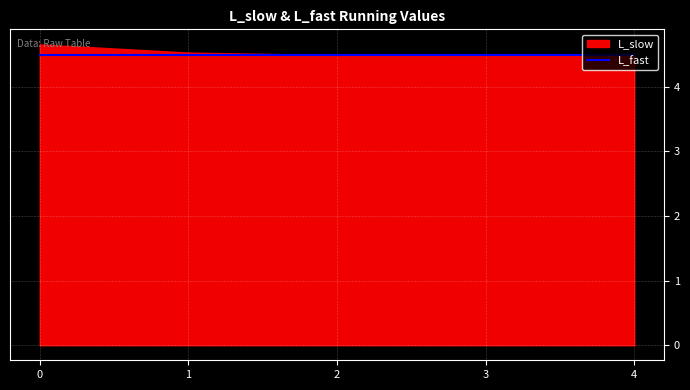

The value of L_fast at 0 is 4.5. True or false?

True